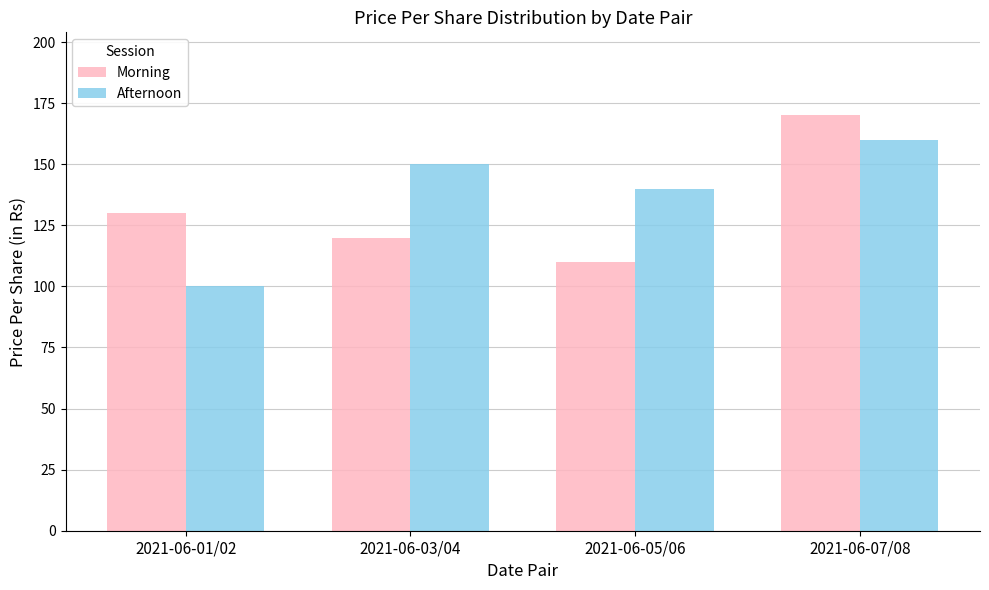

What is the approximate value of Afternoon at 2021-06-07/08?

160